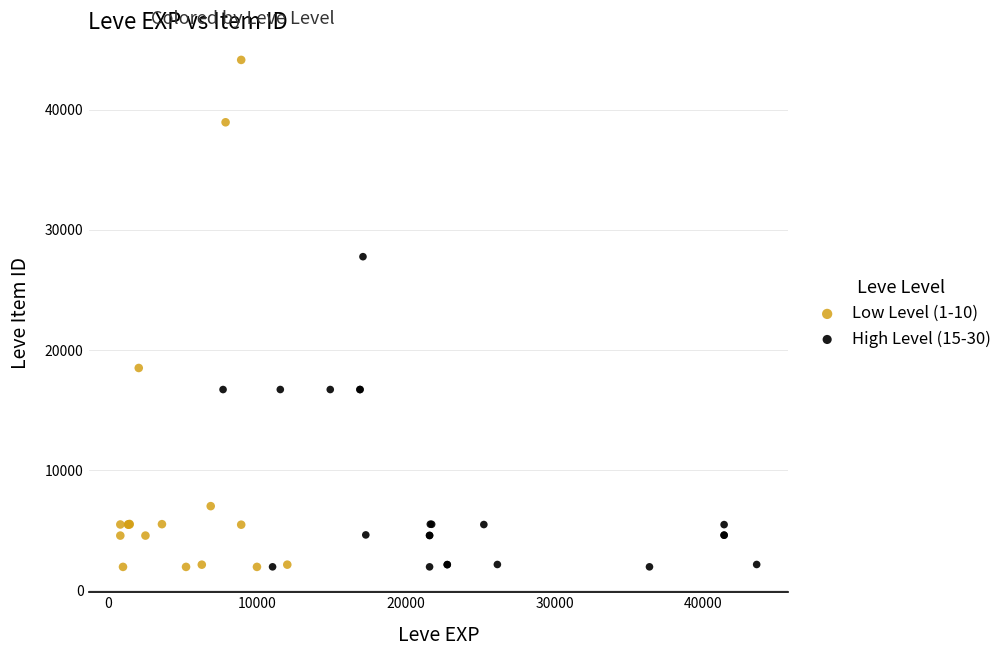

Which series has the largest Y range (max minus min)?

Low Level (1-10)